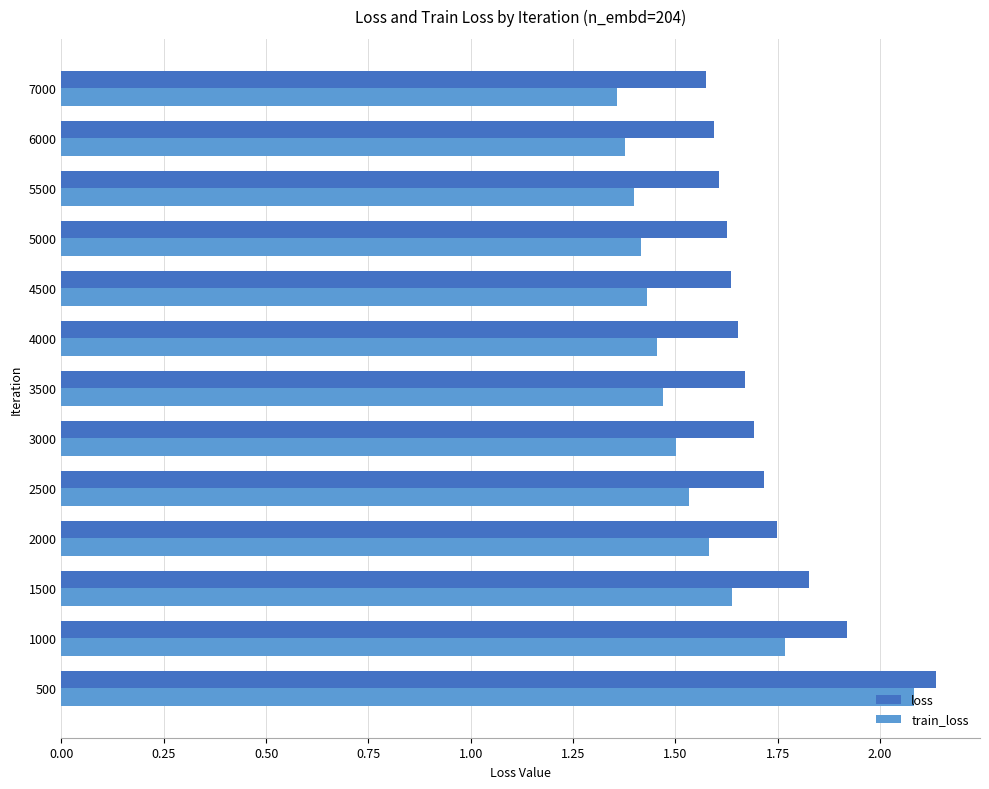

Which series has the largest range (max minus min)?

train_loss